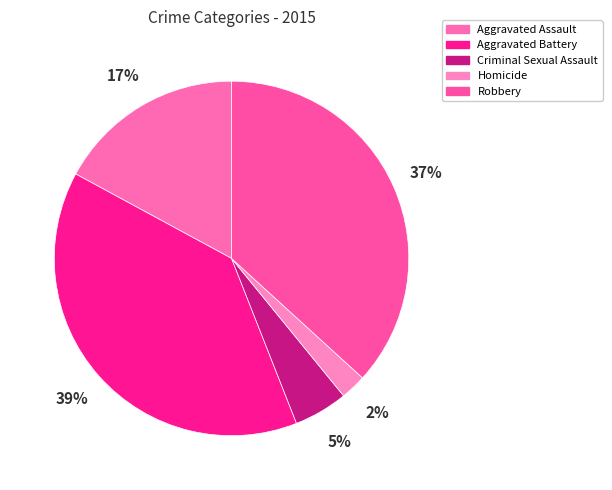

Which has a higher value, Aggravated Battery or Robbery?

Aggravated Battery